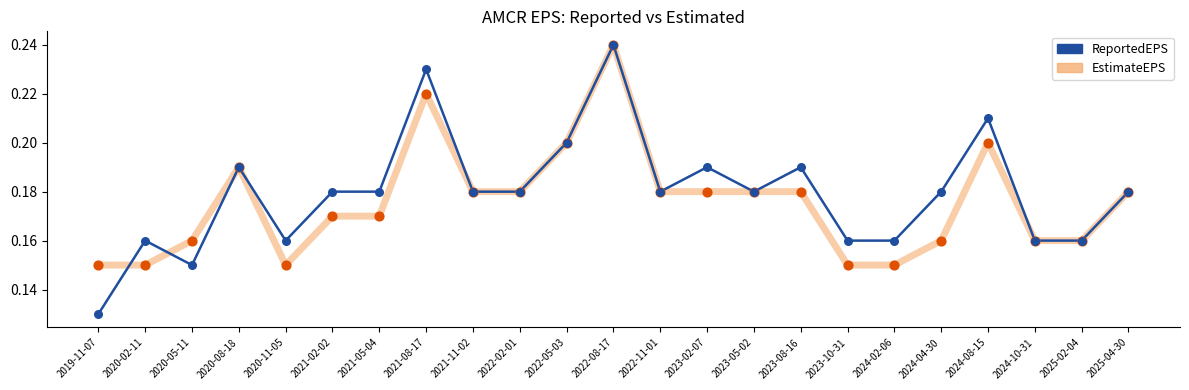

Between 2022-08-17 and 2023-10-31, which series saw the biggest shift?

EstimateEPS